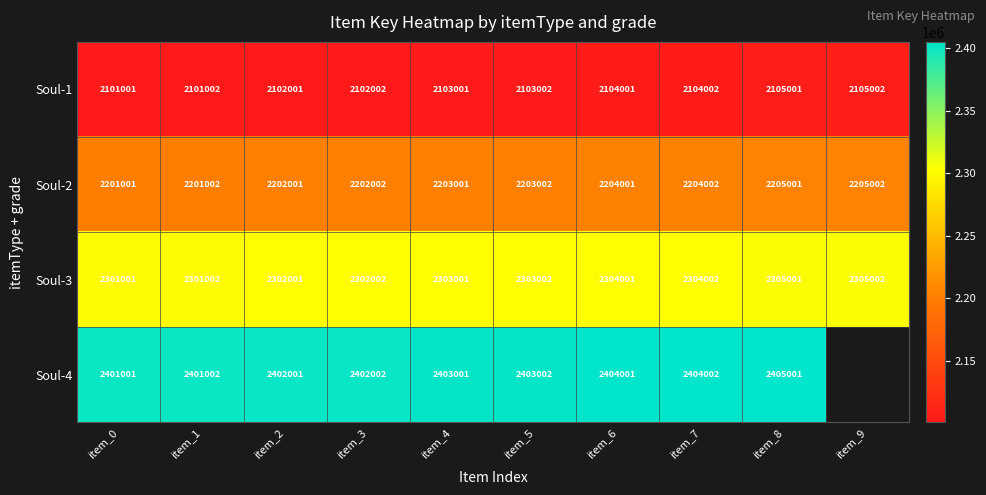

What is the average value of the Soul-1 series?

2103002